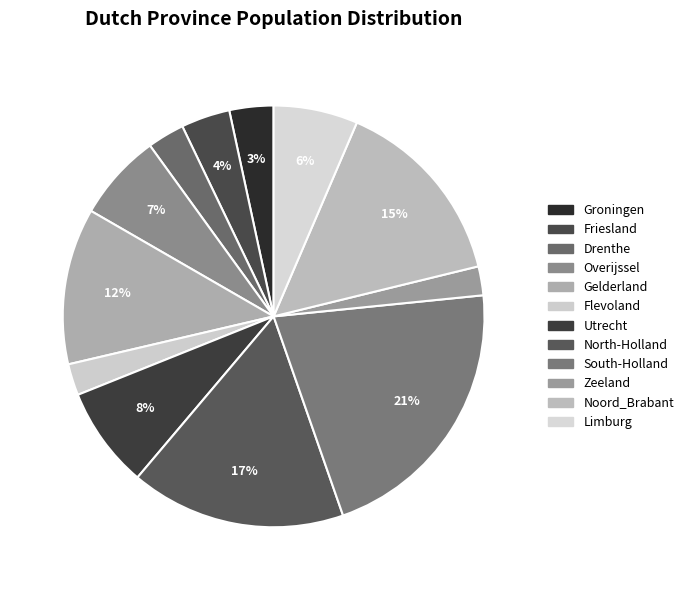

Does any single category account for the majority?

No